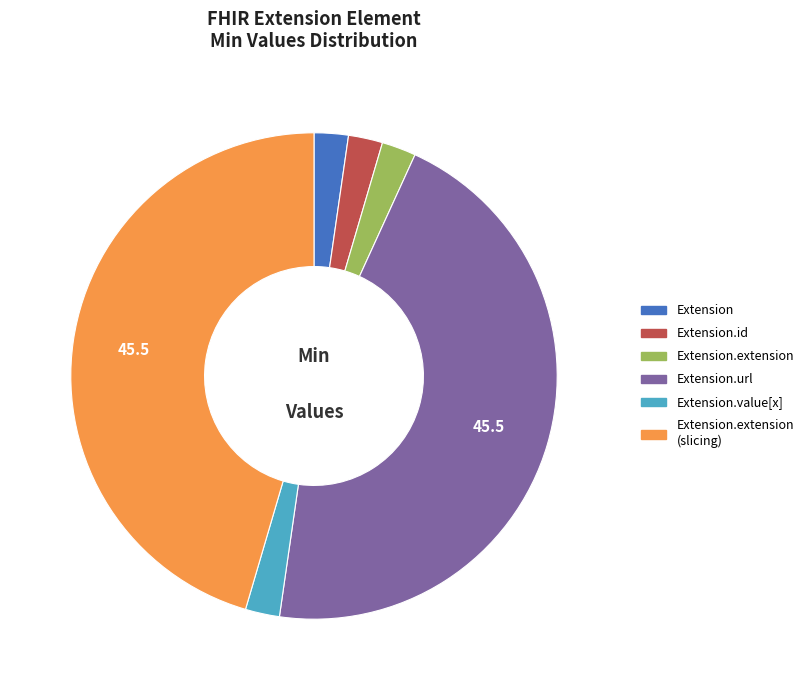

Approximately how many times larger is the value at Extension.value[x] compared to Extension?

1.0